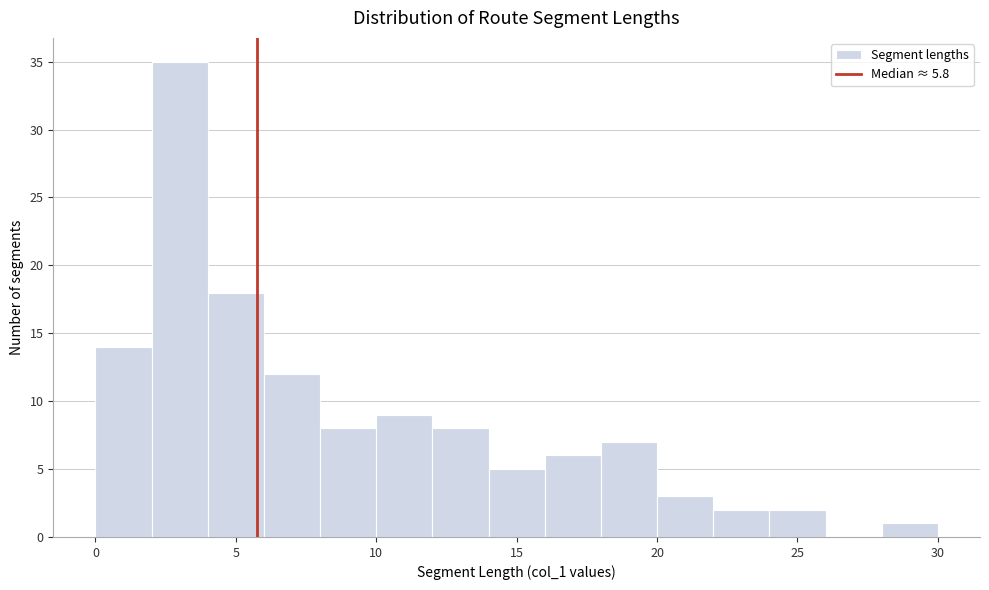

Reading left to right, list every bar in this chart as the range it spans on the x-axis followed by its height. The values are not printed on the chart, so give them approximately, as read against the axis.

0 to 2: 14
2 to 4: 35
4 to 6: 18
6 to 8: 12
8 to 10: 8
10 to 12: 9
12 to 14: 8
14 to 16: 5
16 to 18: 6
18 to 20: 7
20 to 22: 3
22 to 24: 2
24 to 26: 2
26 to 28: 0
28 to 30: 1